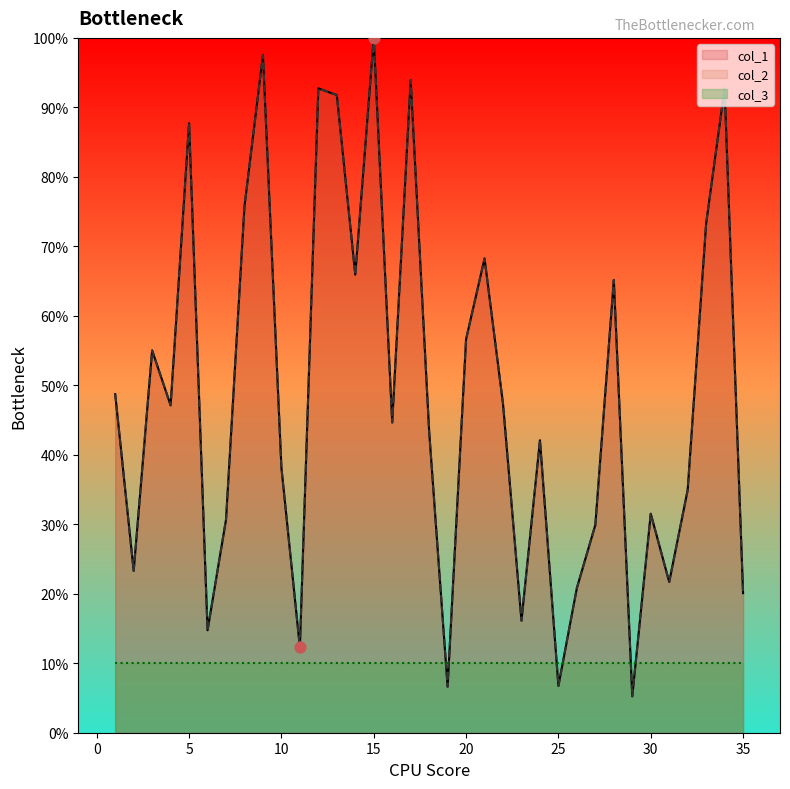

Which series has the largest Y range (max minus min)?

col_1